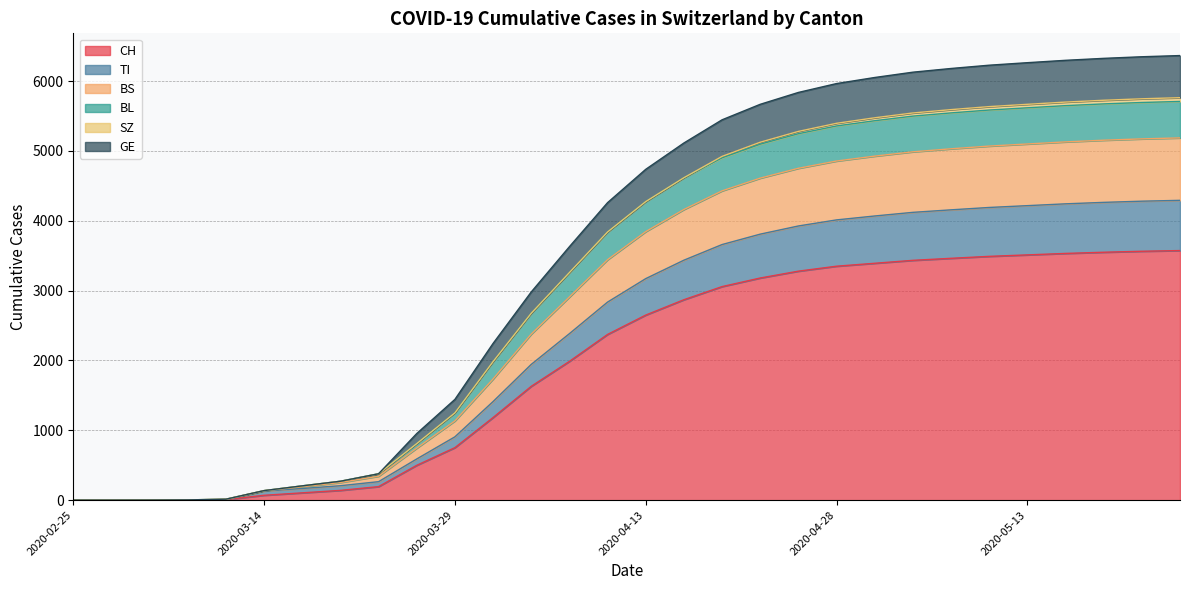

At how many categories does at least one series exceed 6?

26